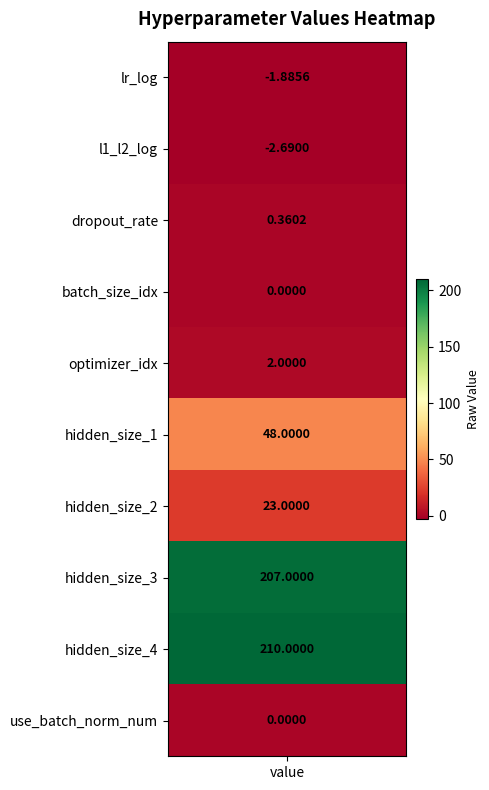

The value at 9 is 93.2. True or false?

False